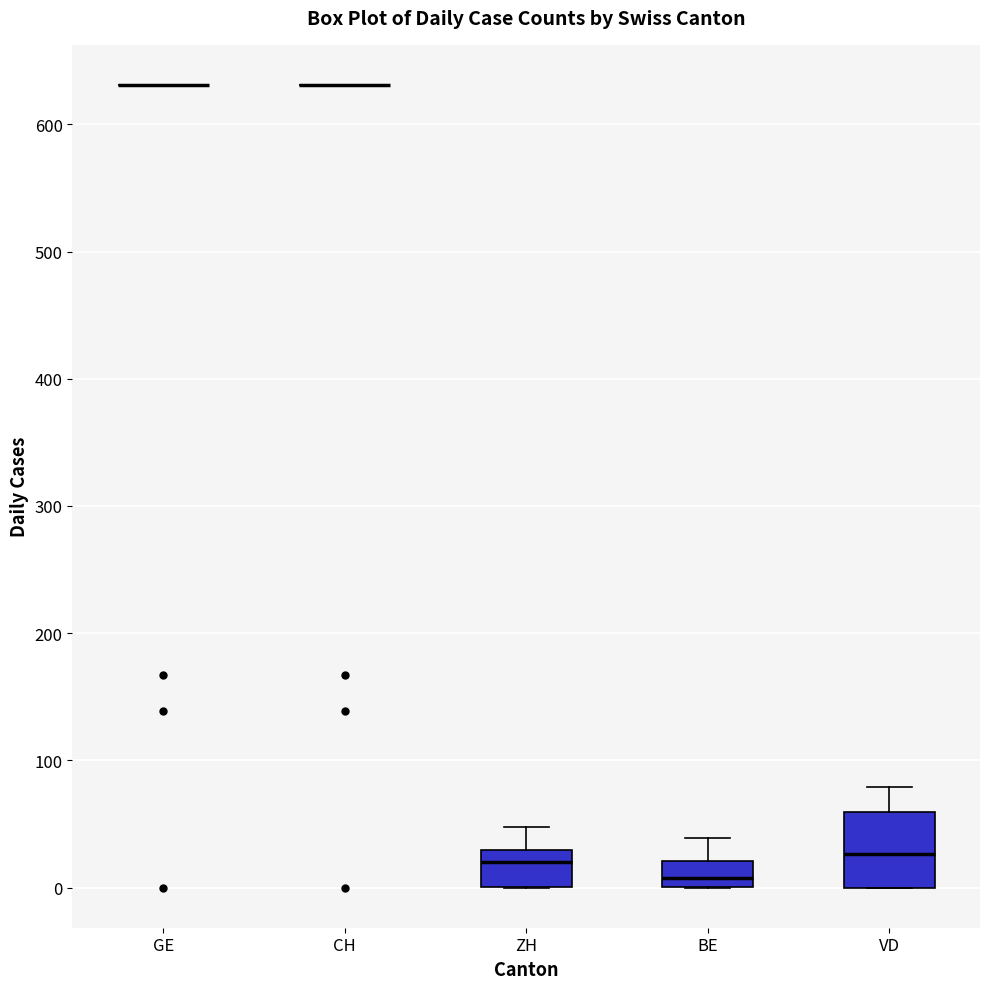

Where does the median line of the box for ZH sit on the y-axis? The values are not printed on the chart, so give them approximately, as read against the axis.

20